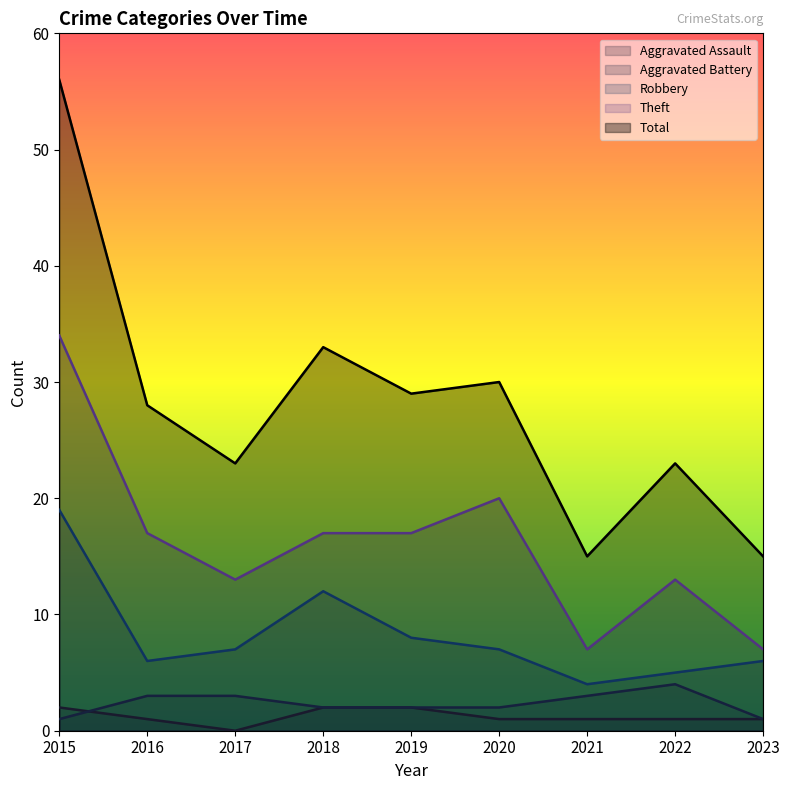

What is the value of the Aggravated Battery point at the 6th from the left?

2